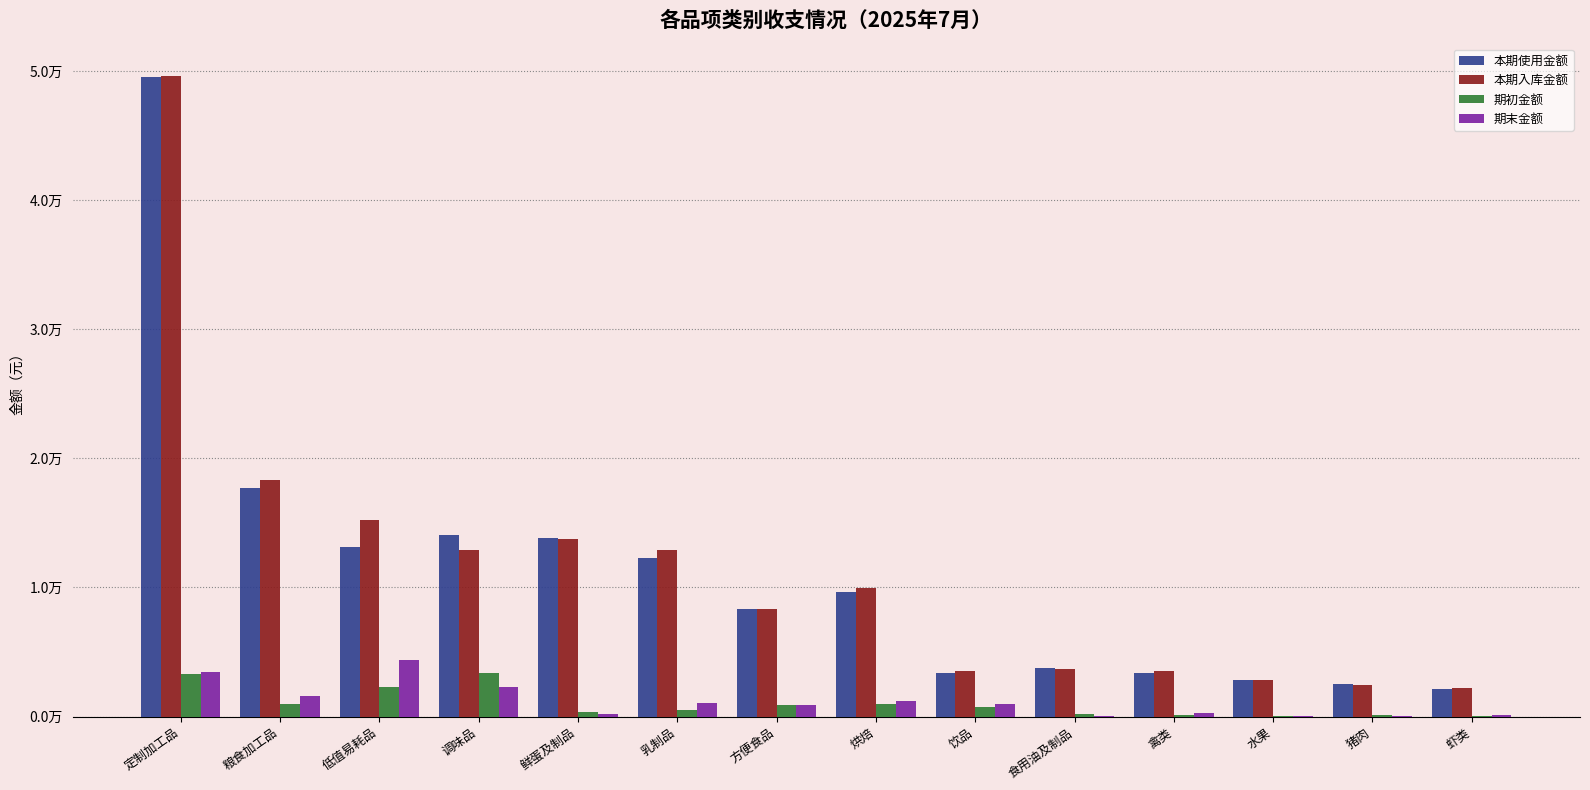

The 本期入库金额 series shows 12866.9 at 乳制品. True or false?

True